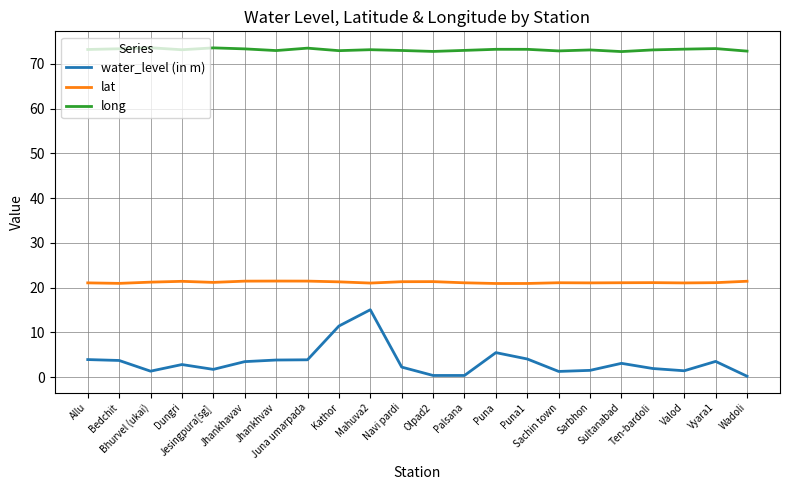

List the series in order of their overall mean, highest first.

long, lat, water_level (in m)